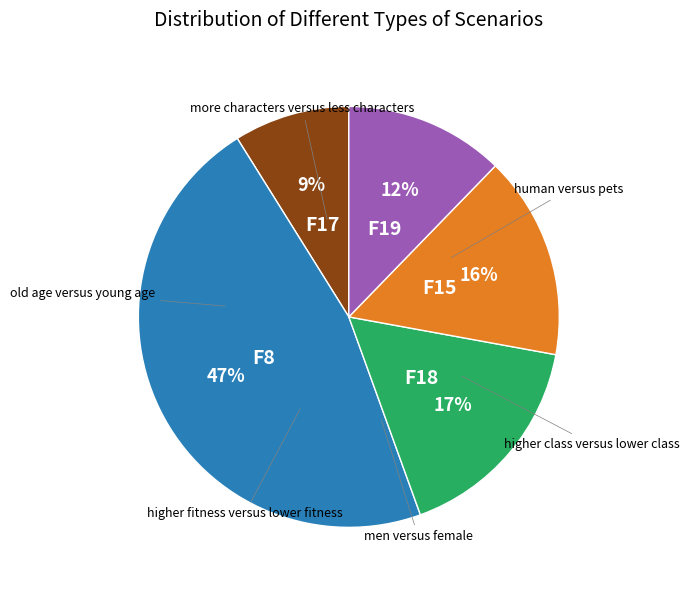

Is there any slice that represents more than half of the pie?

No